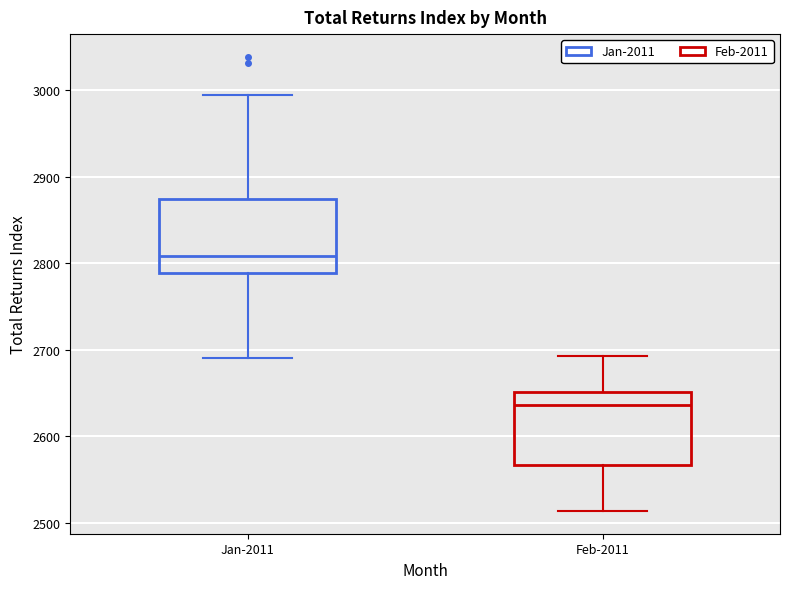

Reading left to right, read every box against the y-axis: the position of its median line, the range the box covers, and the ends of its whiskers. The values are not printed on the chart, so give them approximately, as read against the axis.

Jan-2011: median 2810, box 2790 to 2870, whiskers 2690 to 2990
Feb-2011: median 2640, box 2570 to 2650, whiskers 2510 to 2690